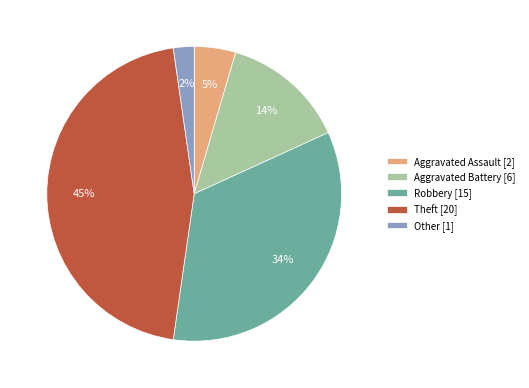

To the nearest percent, what percentage of the pie is Robbery?

34%